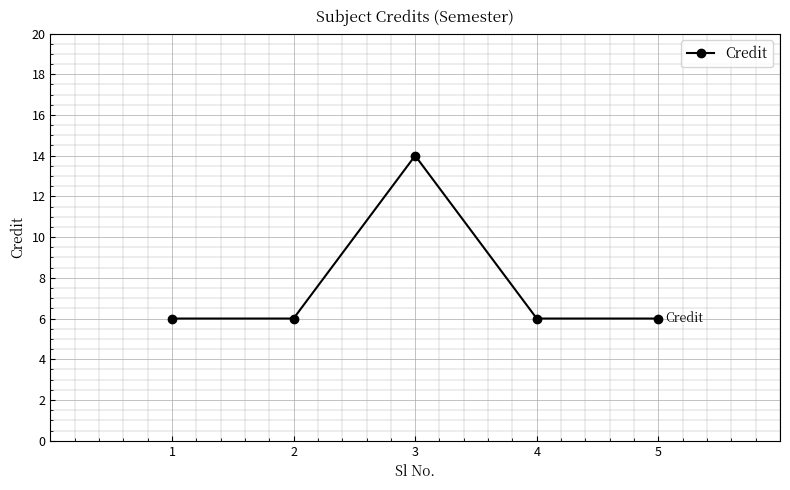

What is the smallest value displayed?

6